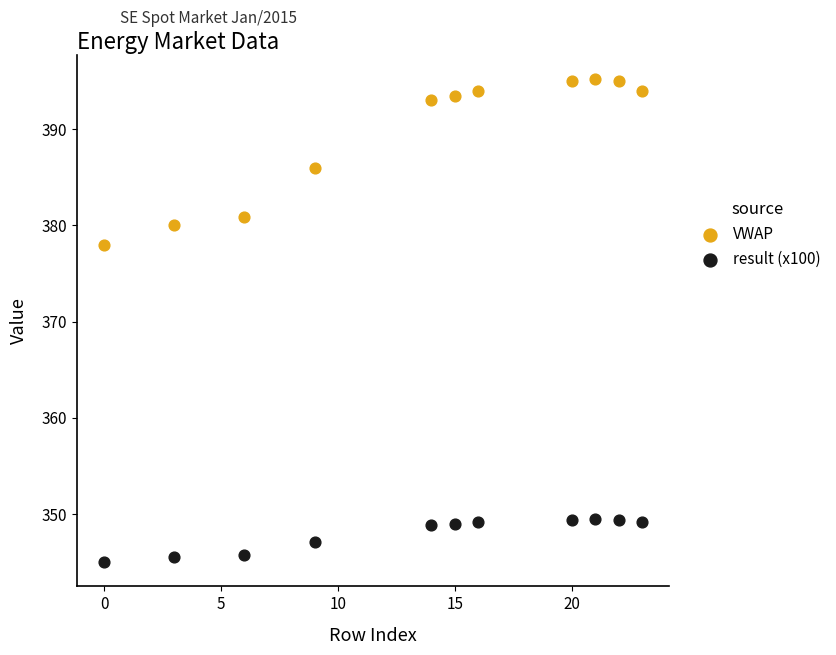

Across all data points, what is the range of Y values (max minus min)?

50.2